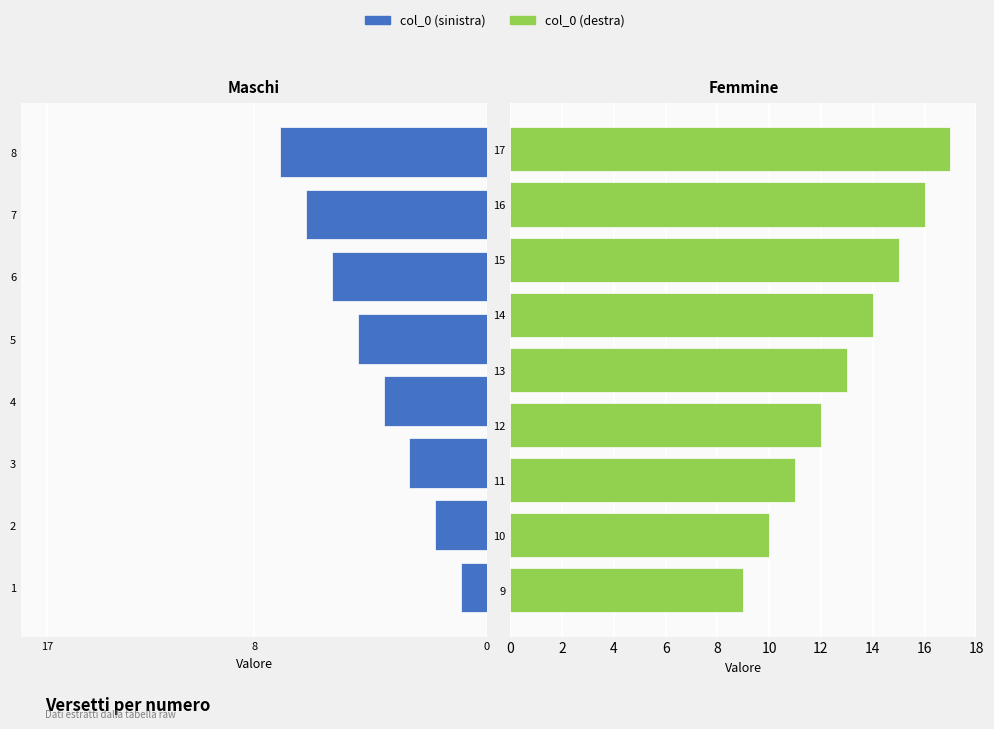

Between 12 and 8, which is larger?

12